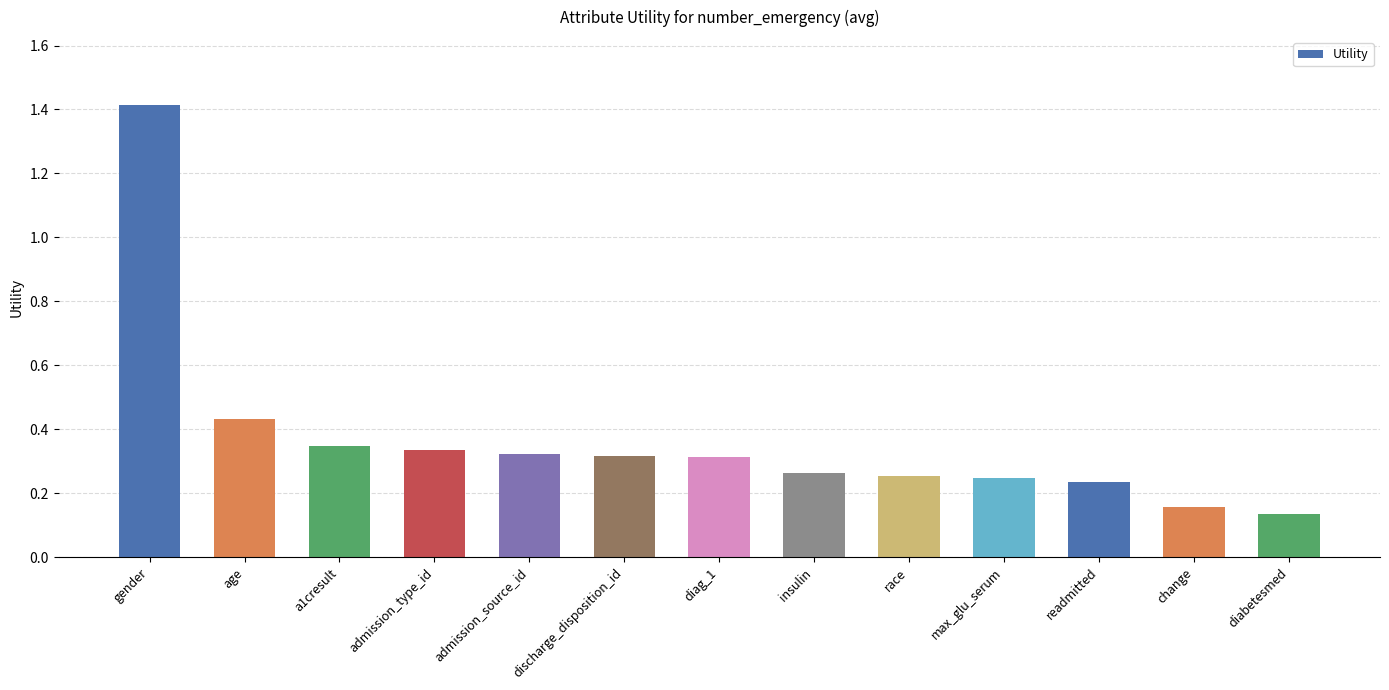

What is the sum of all values?

4.8